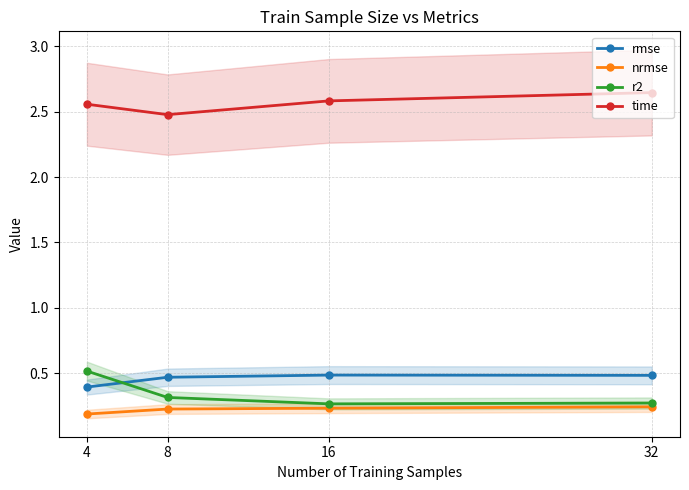

What is the difference between the maximum and minimum values in the r2 series?

0.3